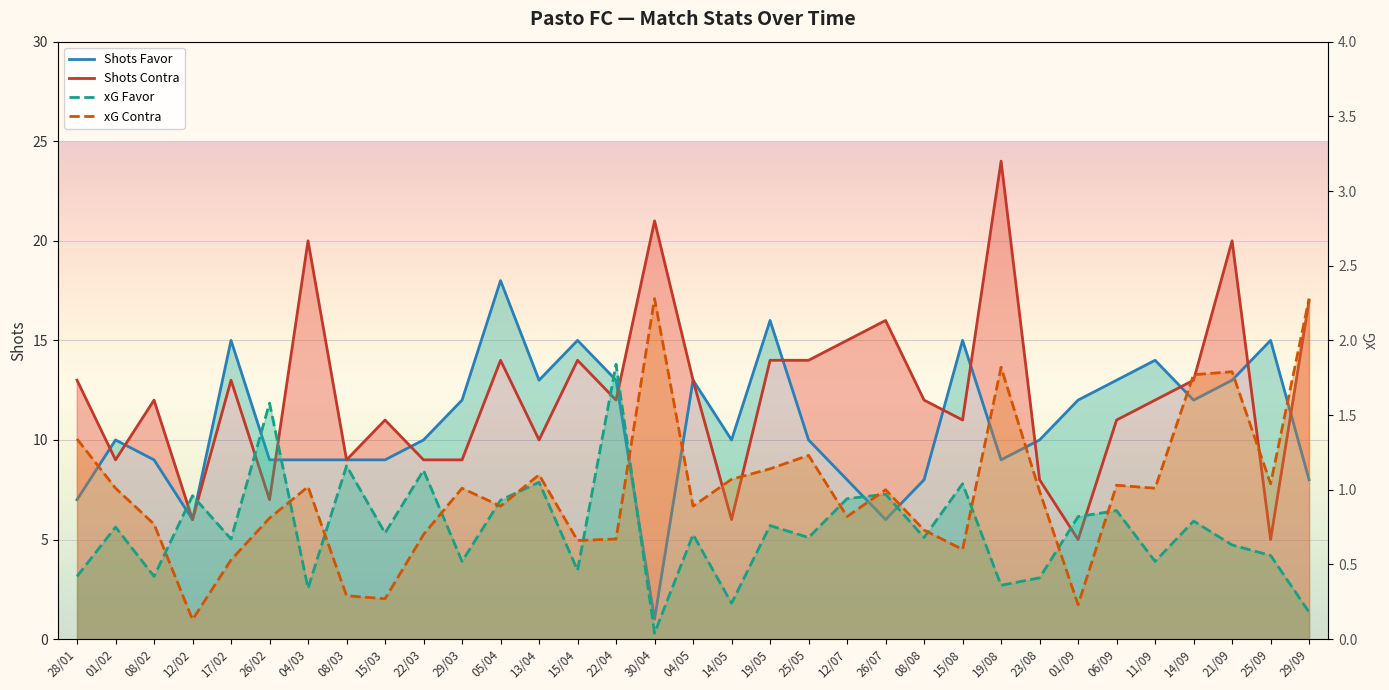

At which category does xG Contra reach its first local peak?

04/03